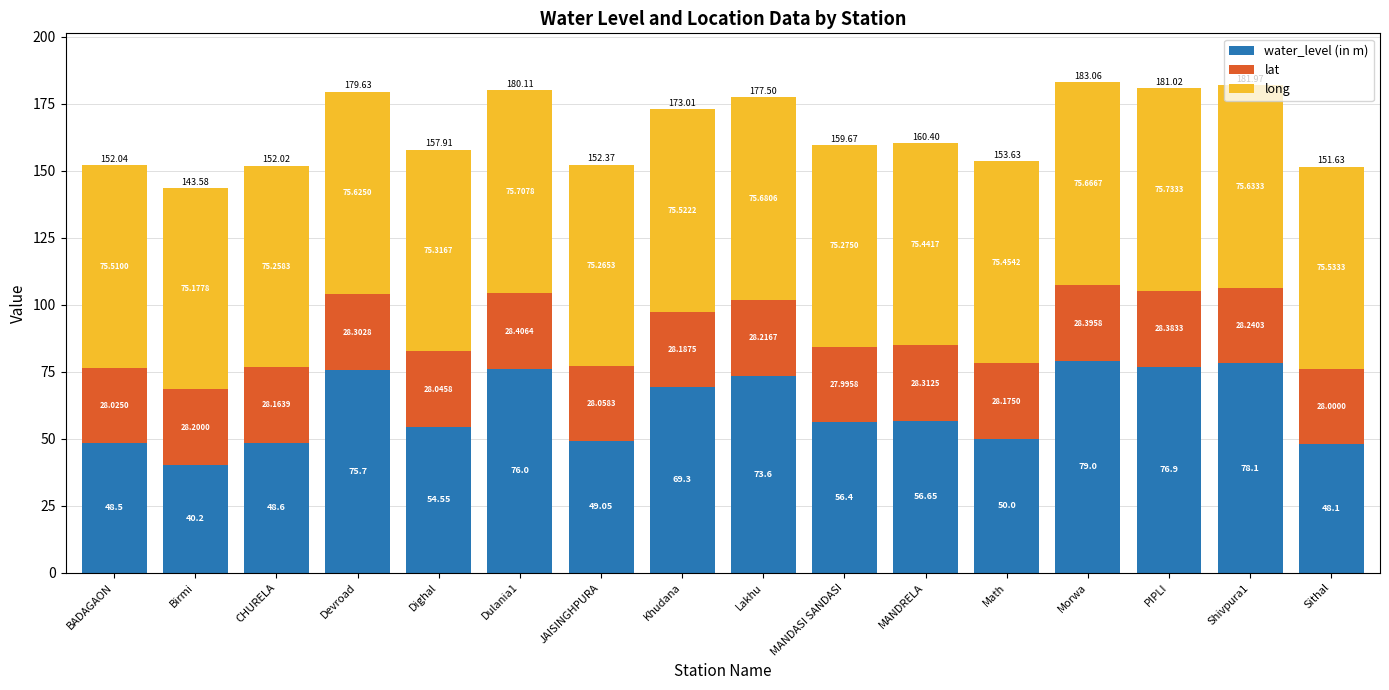

What is the difference between the second highest and second lowest values in the water_level (in m) series?

30.0